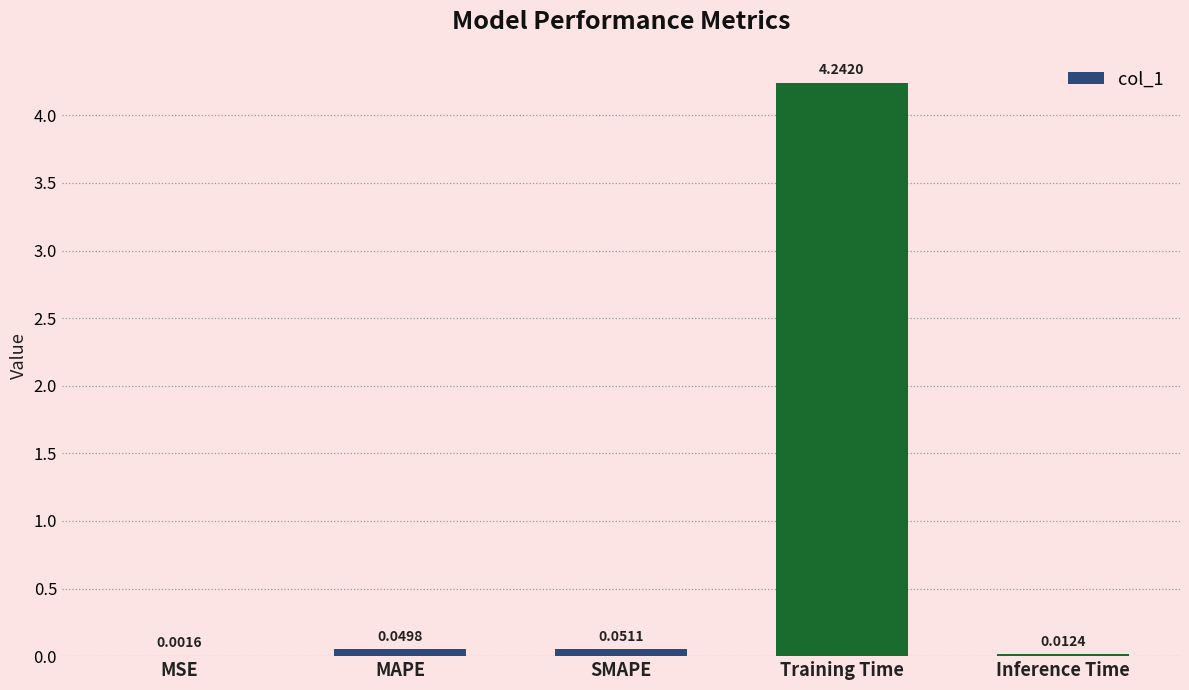

How many series are shown in this chart?

1